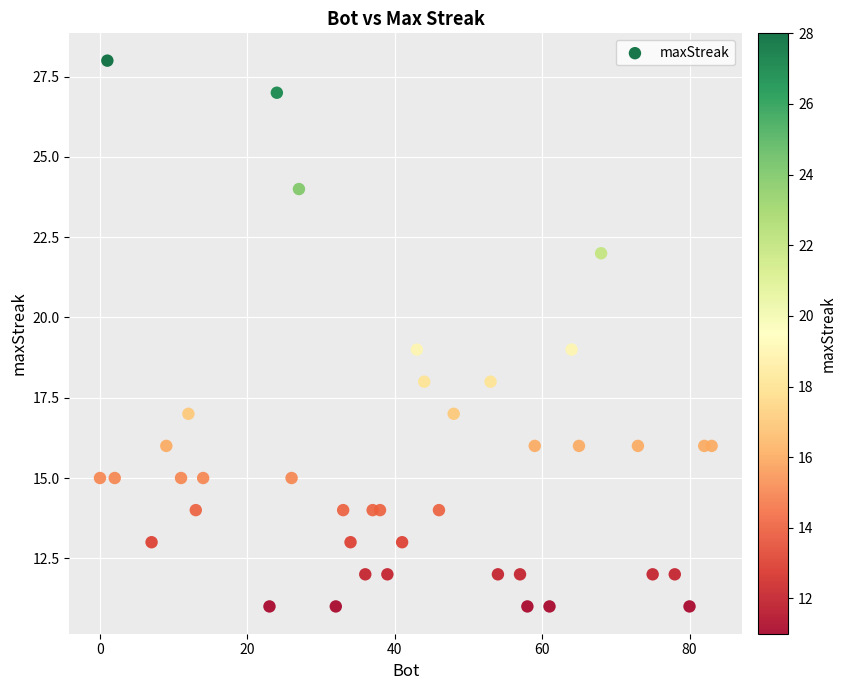

What is the range of X values (max minus min)?

83